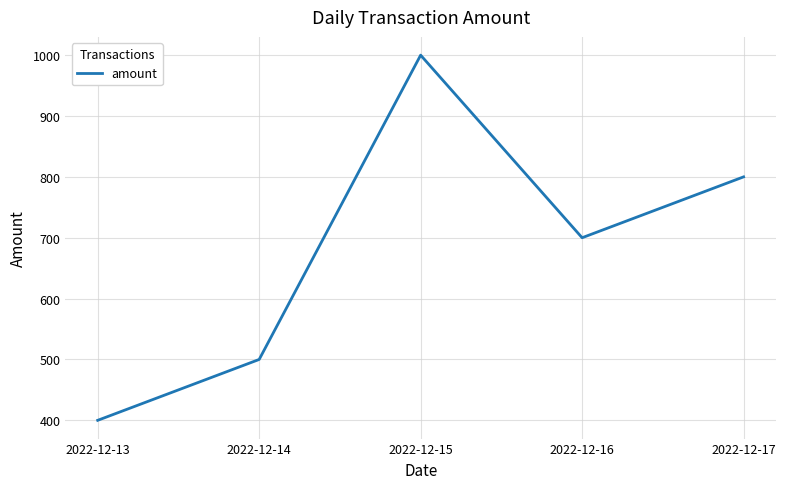

True or false: there are more than 2 points higher than both neighbors.

False